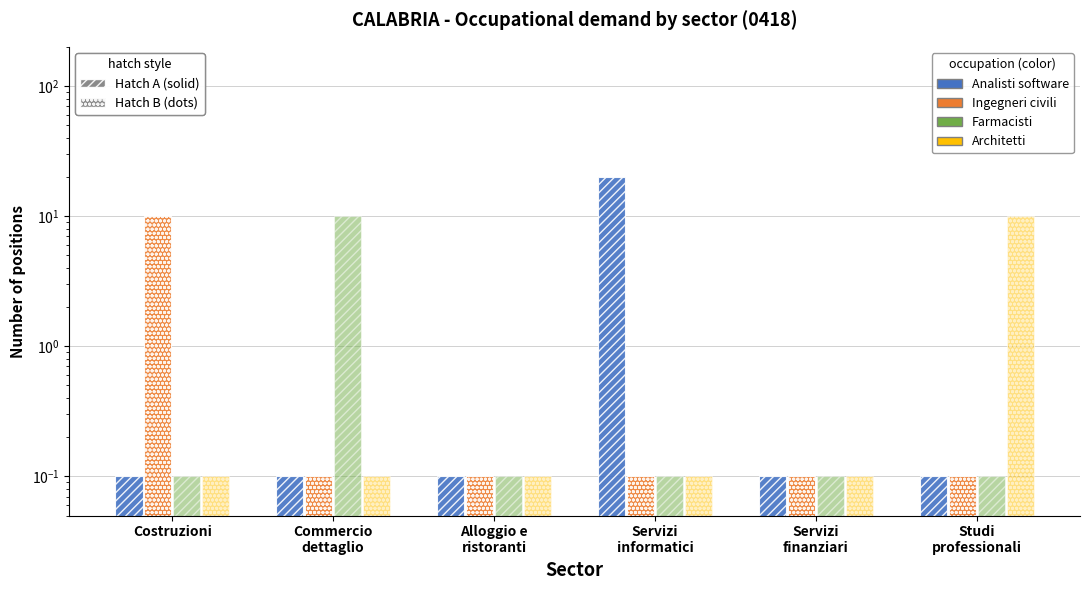

Which label corresponds to the smallest value in the chart?

Costruzioni